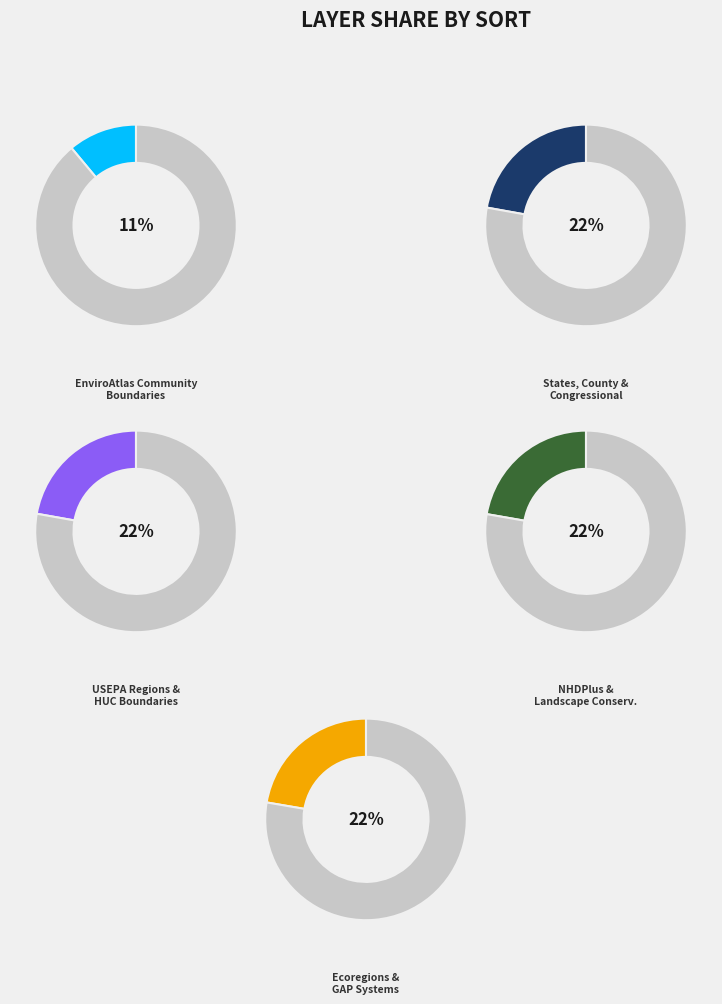

Does any single category account for the majority?

No